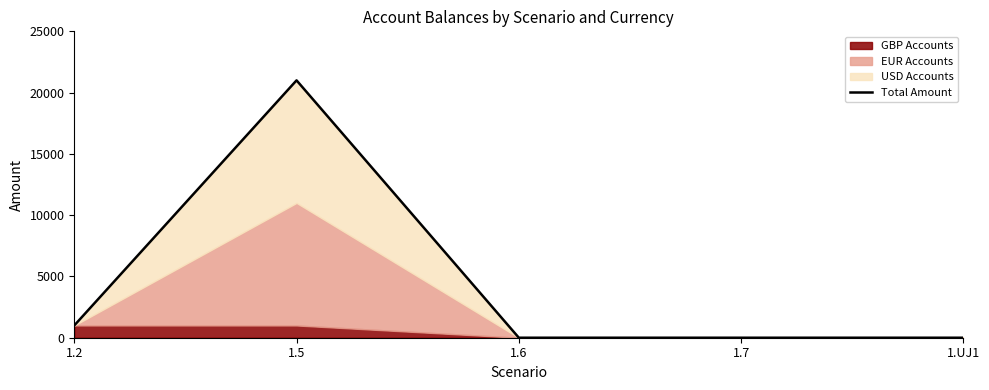

True or false: there are more than 0 points higher than both neighbors.

True